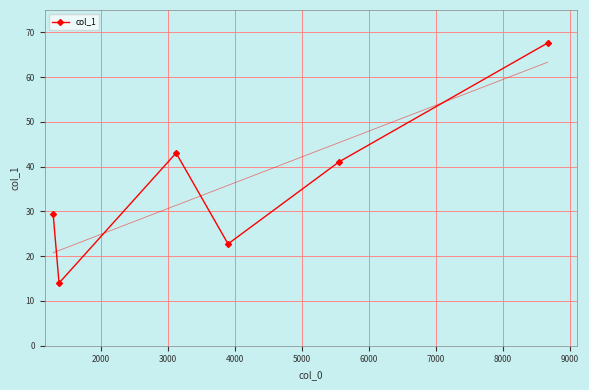

What is the maximum value shown in the chart?

67.6